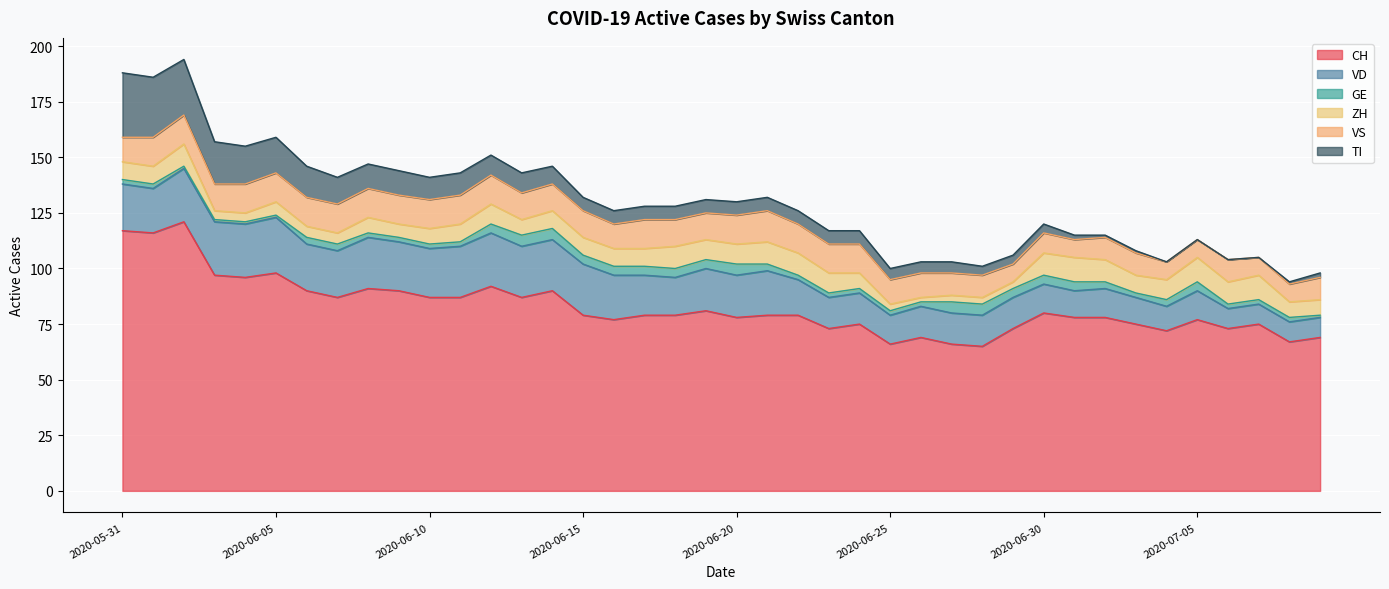

Where is TI nearest to the value 14?

2020-06-06